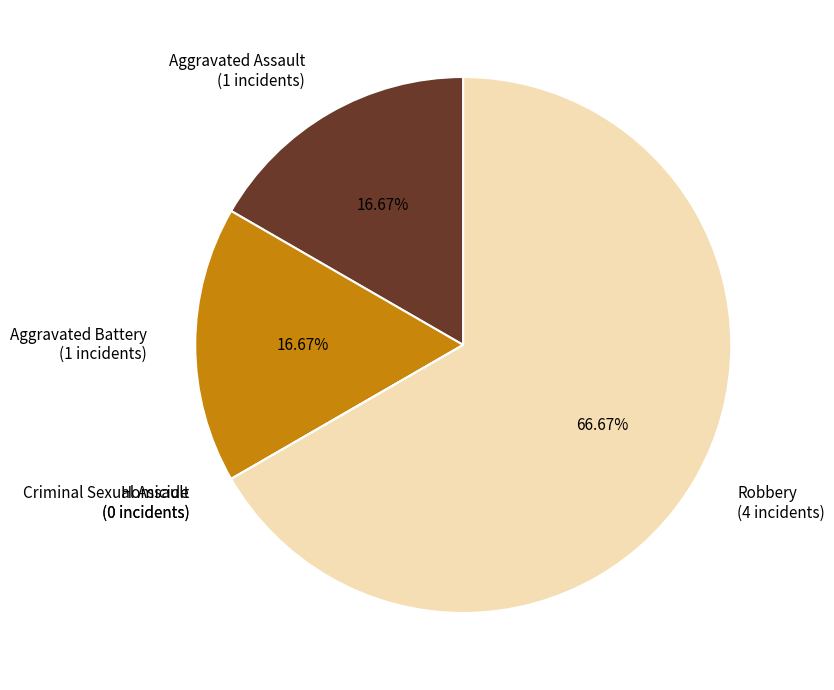

Is there any slice that represents more than half of the pie?

Yes